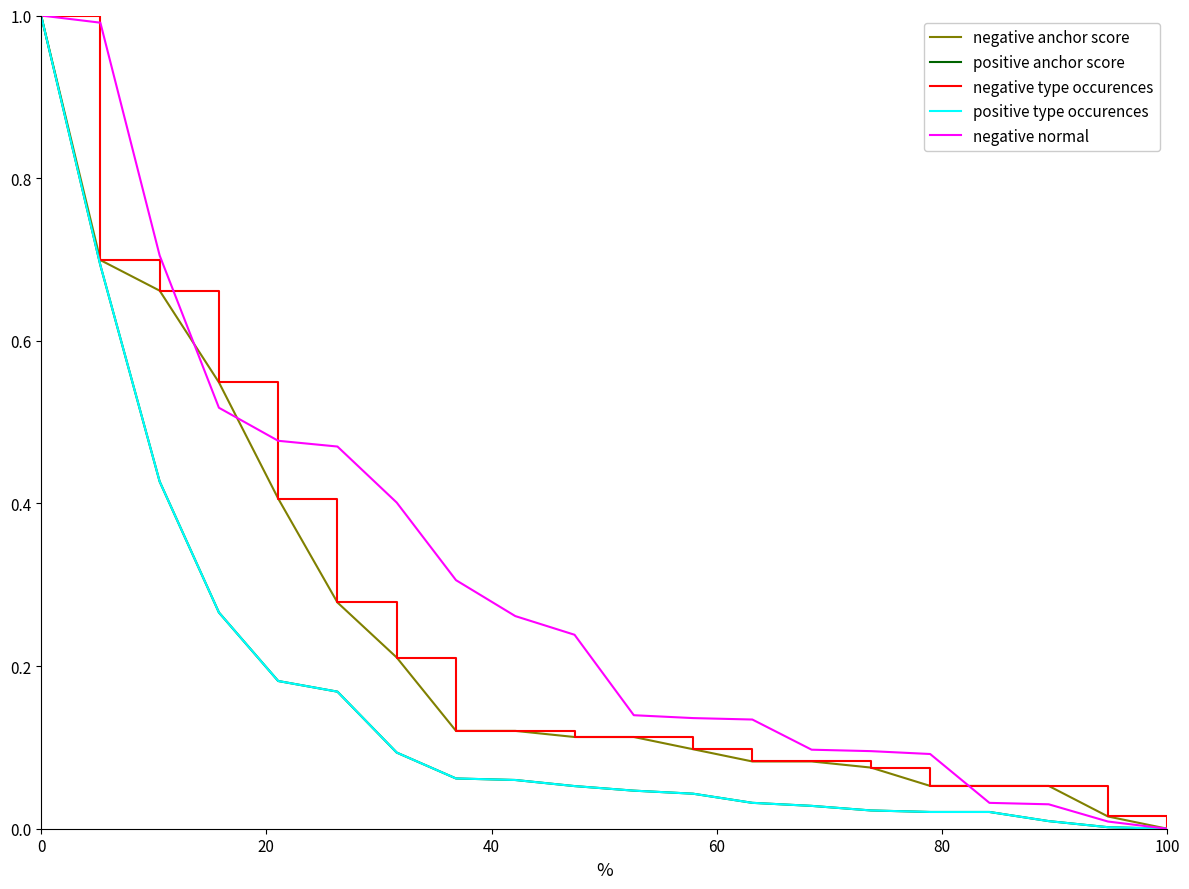

True or false: positive anchor score and positive type occurences cross at least once.

True